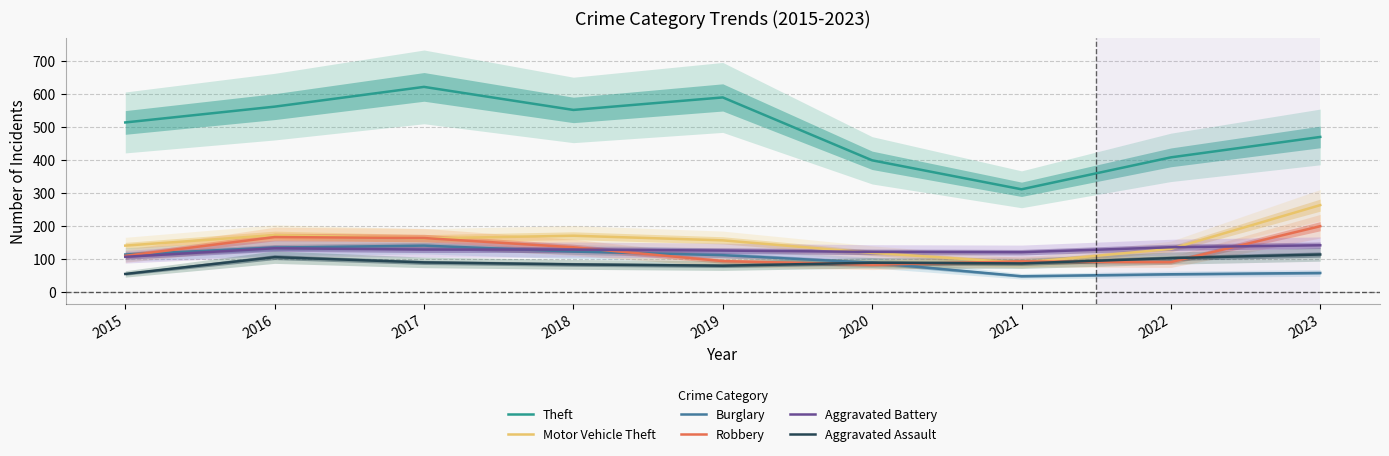

What is the smallest value displayed?

47